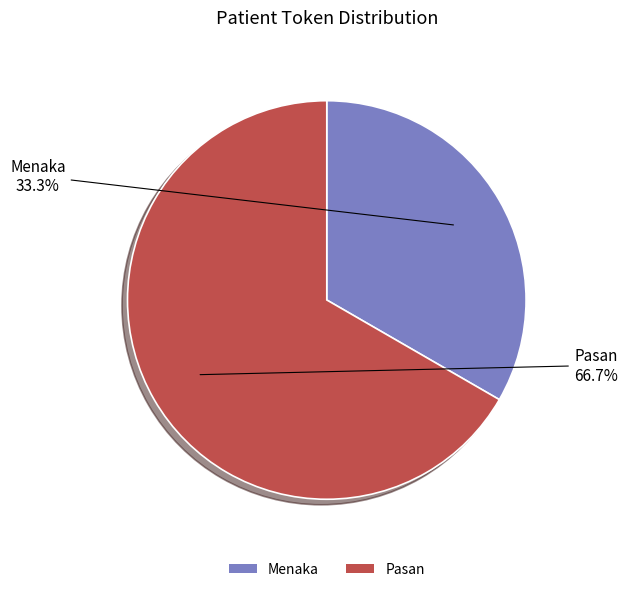

To the nearest percent, what is the average slice percentage?

50%